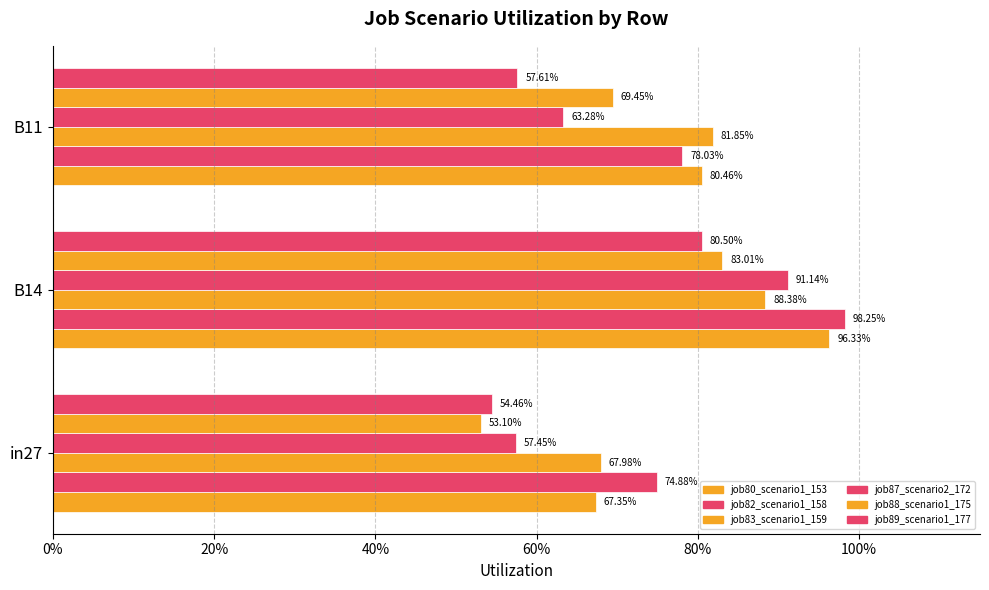

How many bars are there in each group?

6